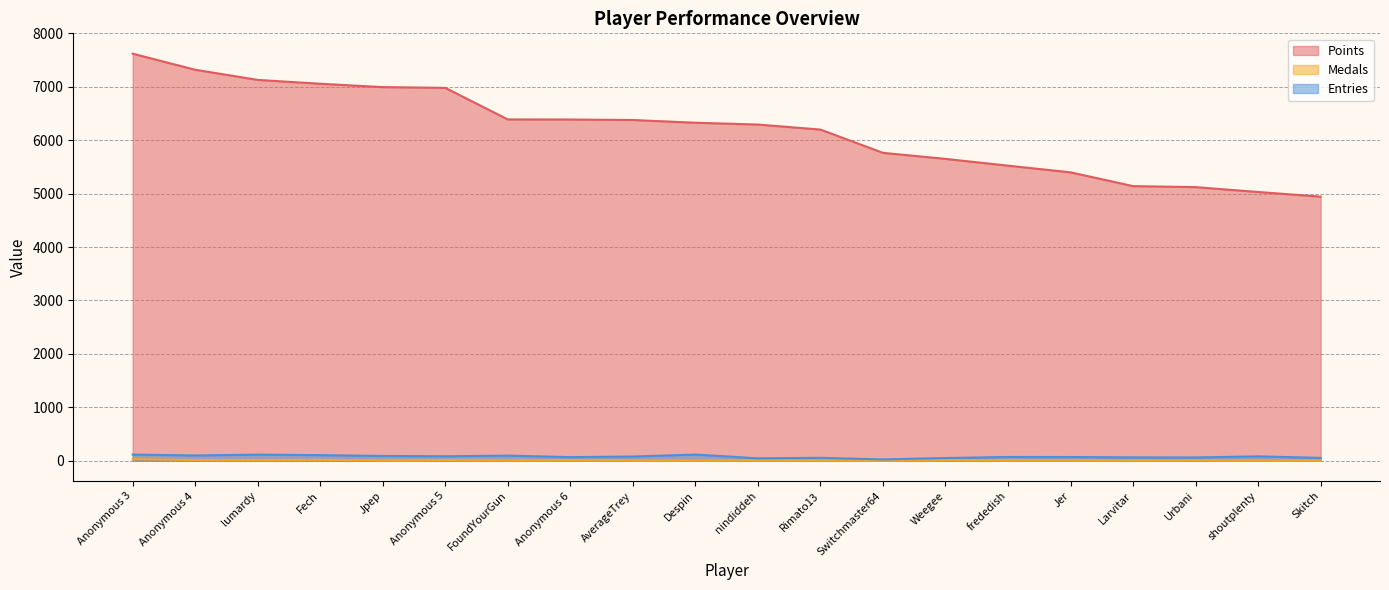

What is the sum of all Points values?

123660